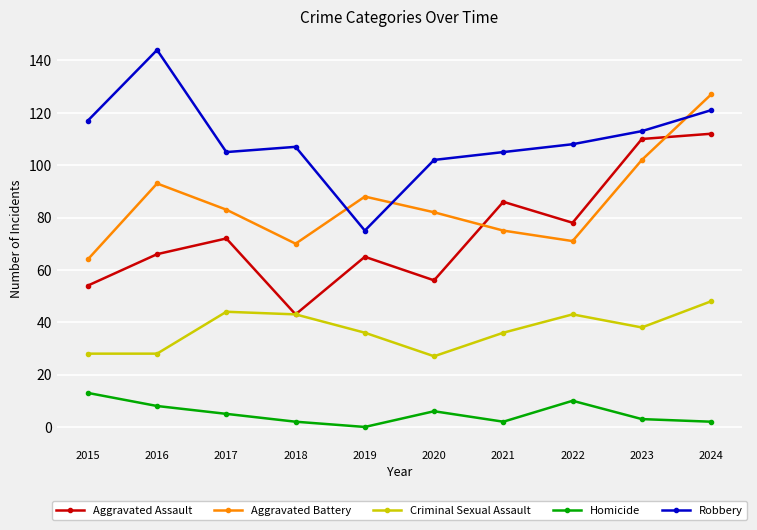

In Aggravated Assault, how many points are lower than both neighbors (excluding endpoints)?

3